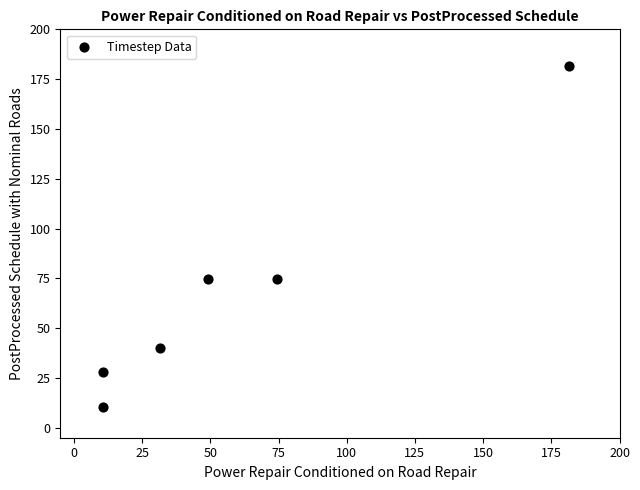

What is the range of X values (max minus min)?

170.9